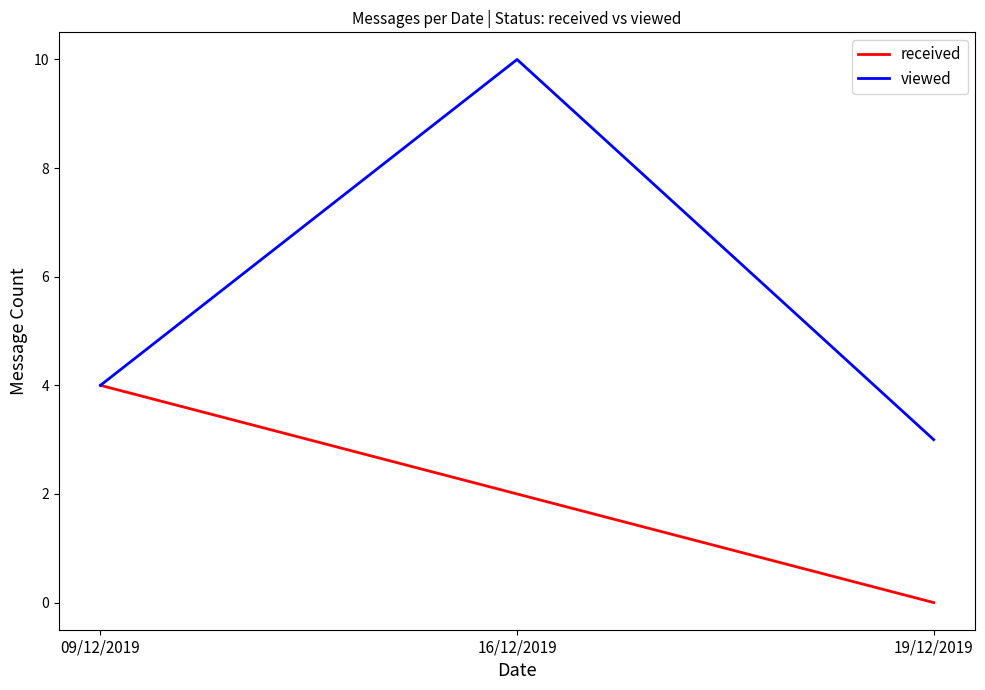

List the series in order of their overall mean, lowest first.

received, viewed